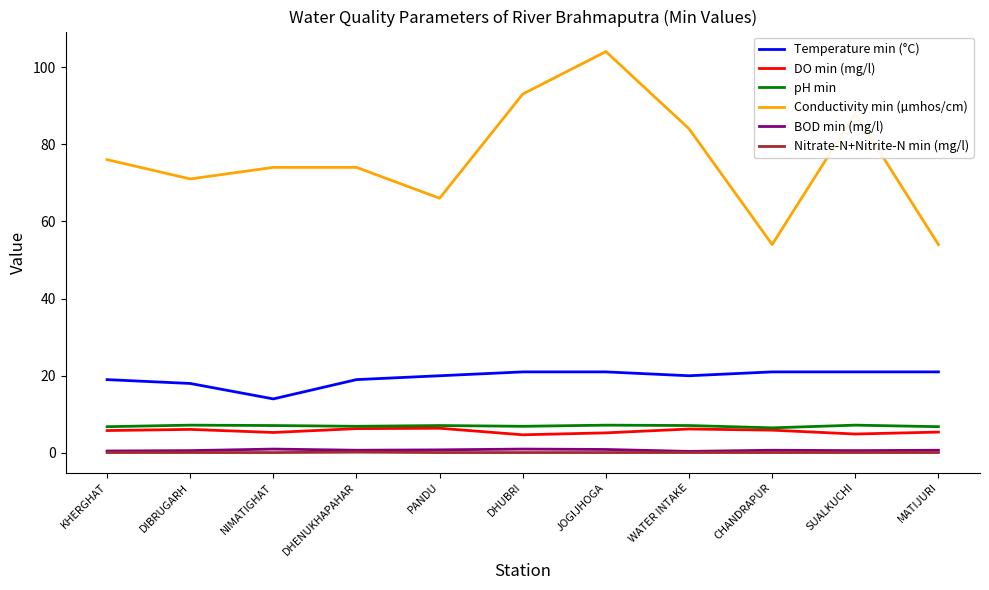

Count the number of categories in the chart.

11